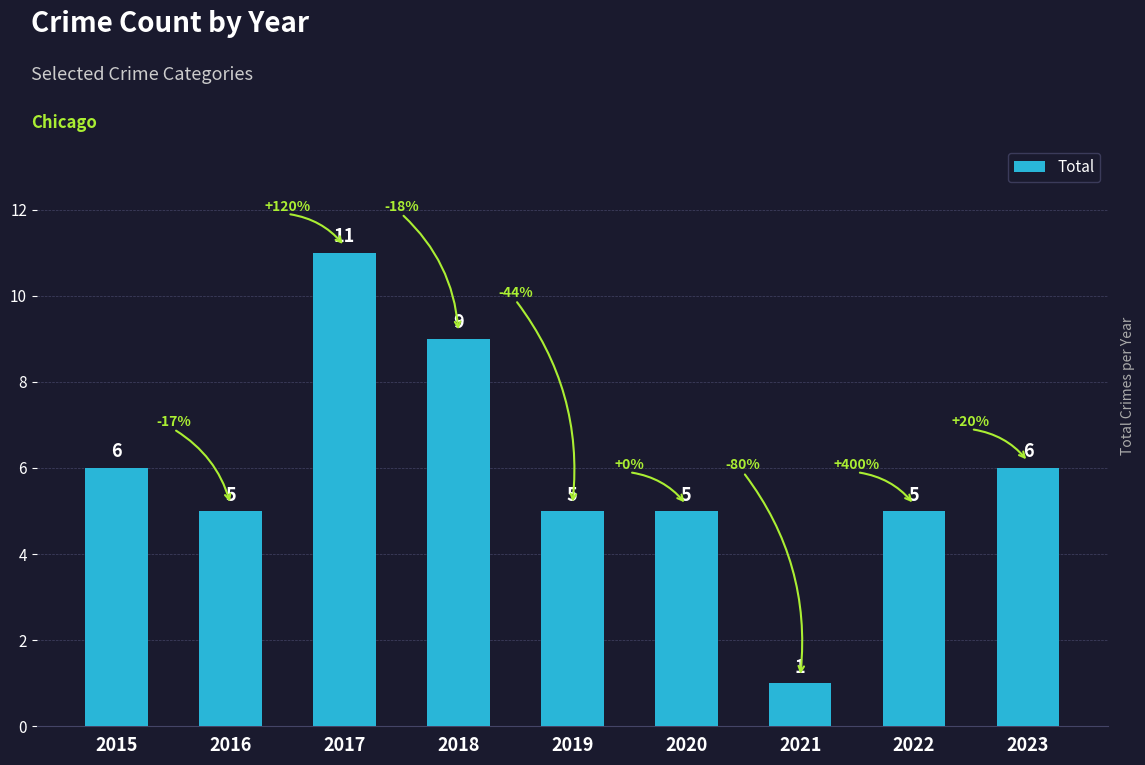

What is the value of the 6th bar from the left?

5